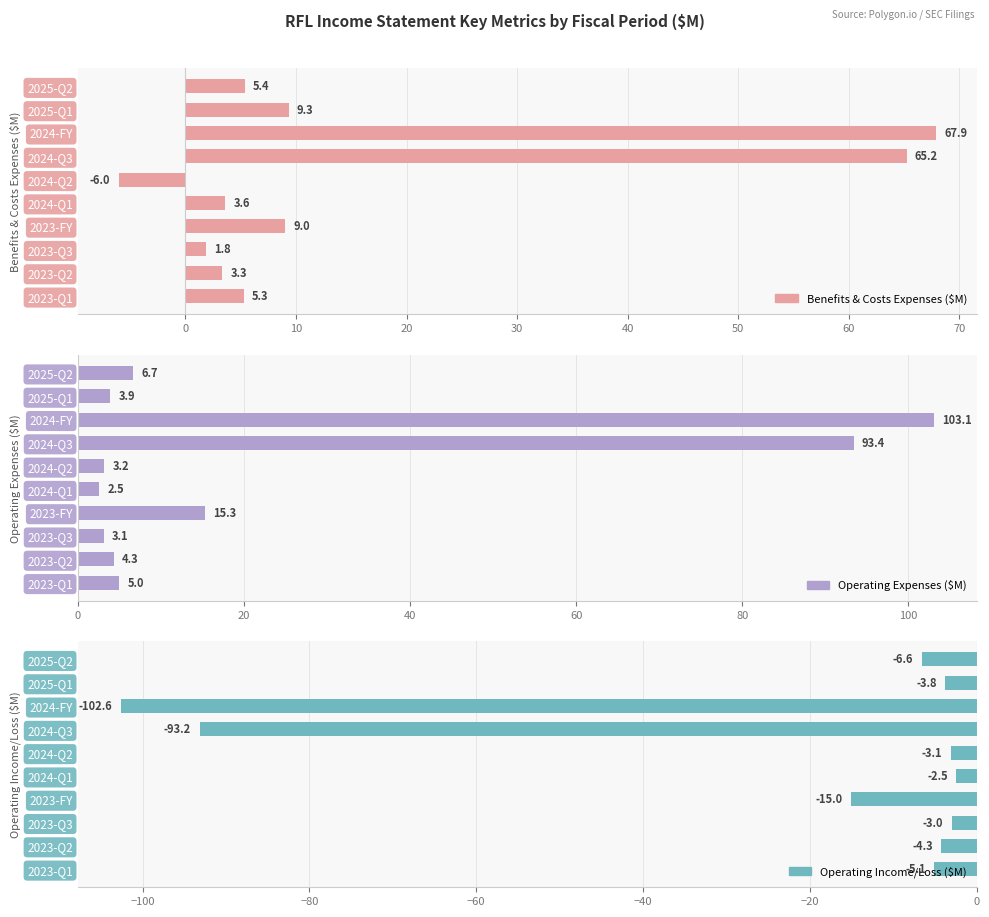

What are all the series names shown in the legend?

Benefits & Costs Expenses ($M), Operating Expenses ($M), Operating Income/Loss ($M)